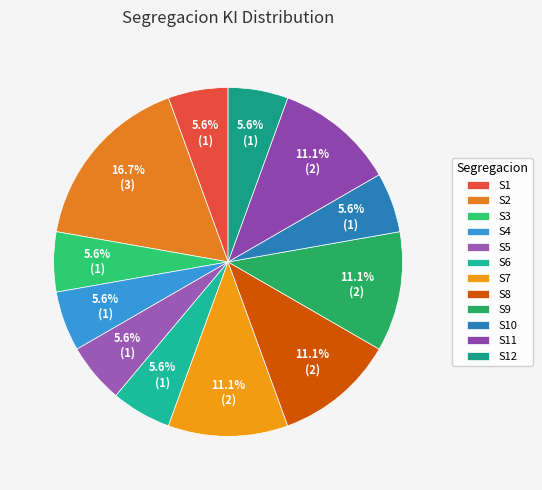

Is the sum of S6 and S11 greater than half?

No